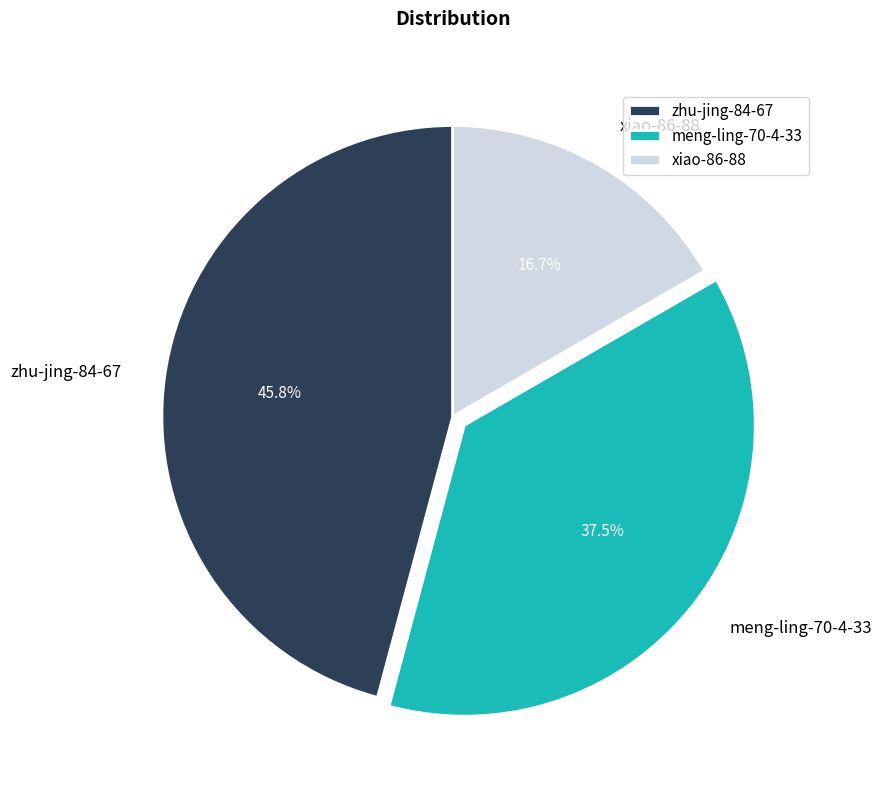

To the nearest percent, what is the difference between the largest and smallest slice percentages?

29%